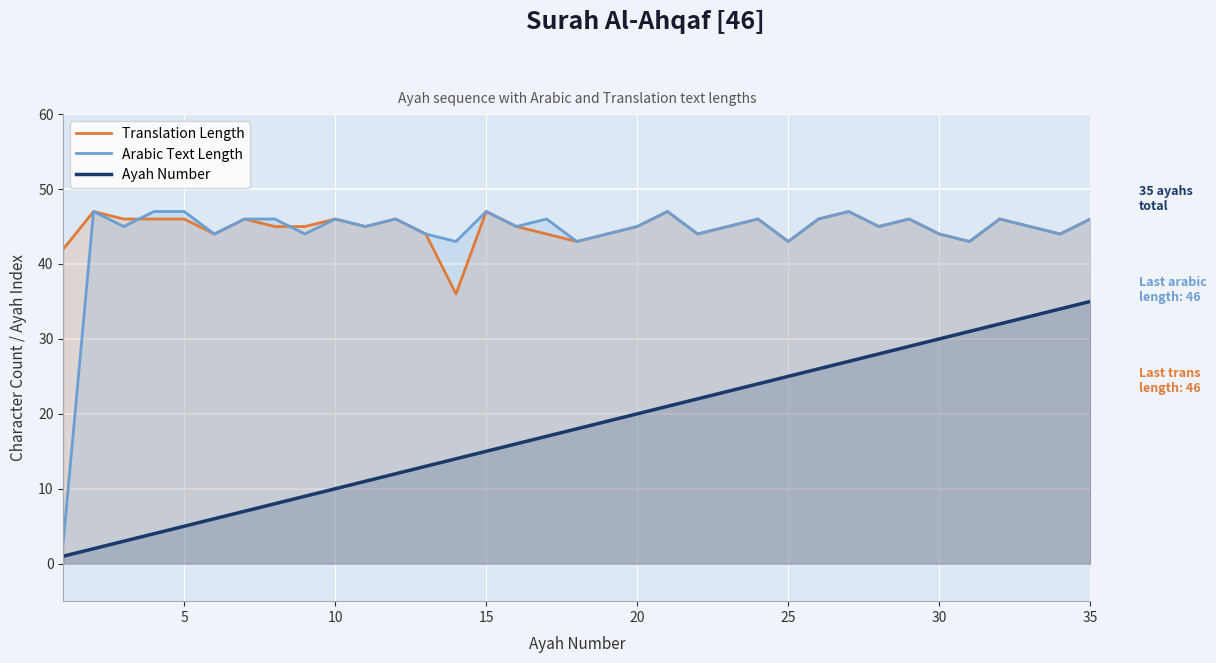

Which series has the largest range (max minus min)?

Arabic Text Length